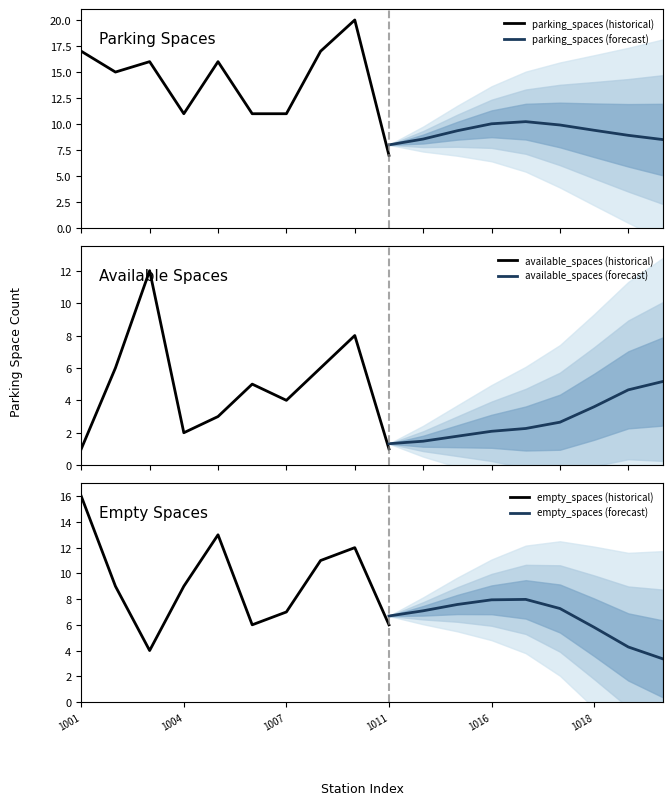

True or false: empty_spaces (historical) has a value of 10 at 1011.

False